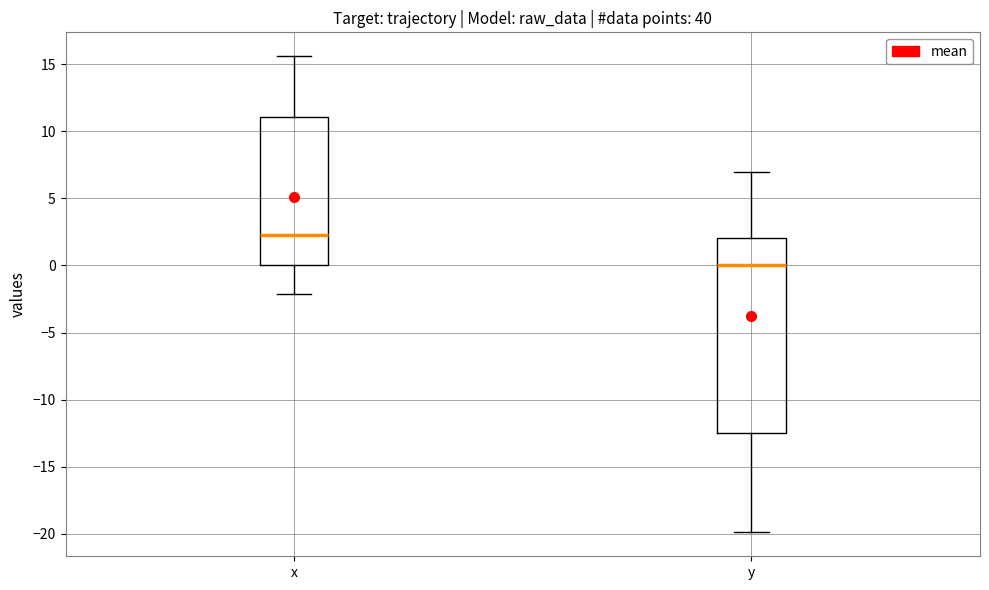

Which box has the lowest median line?

y